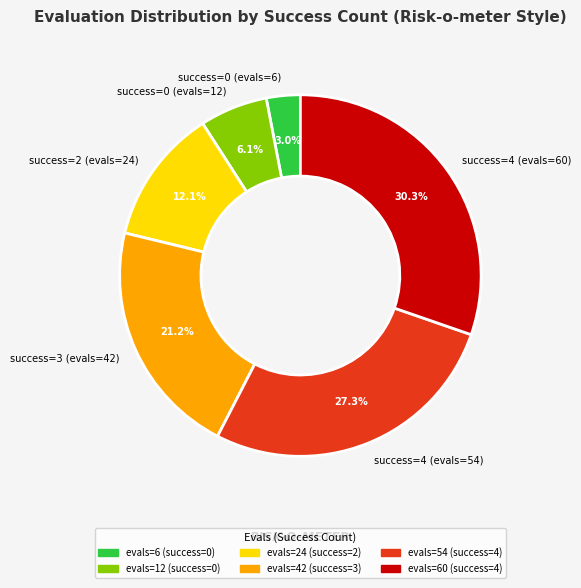

How many segments does this pie chart have?

6